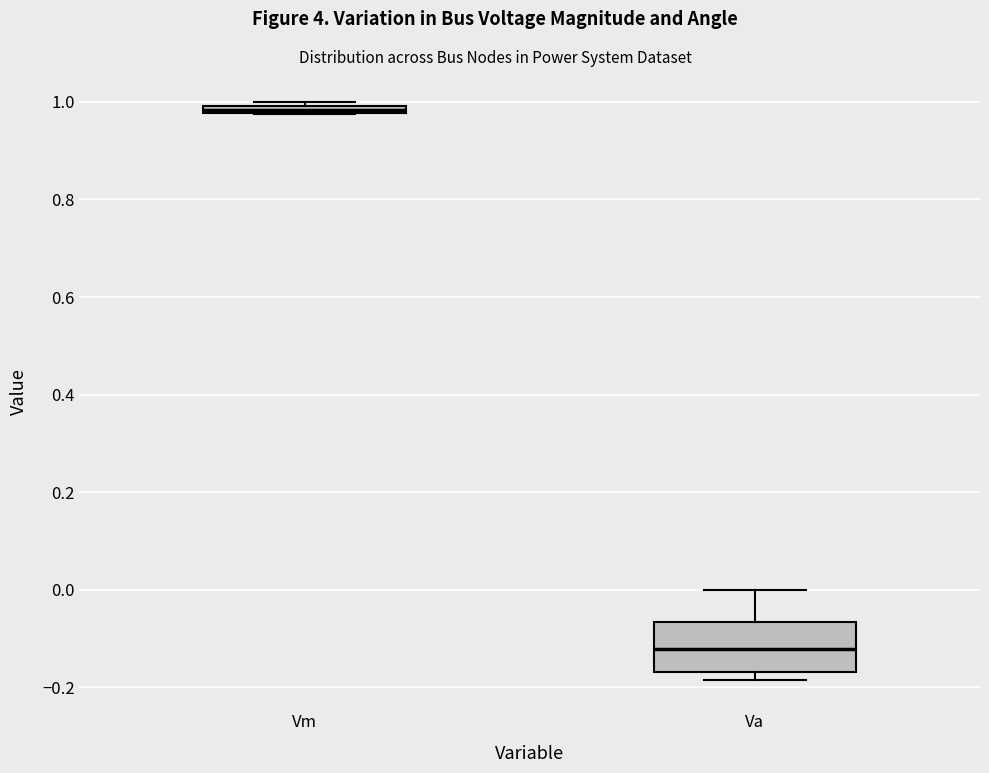

Which box is the tallest, from its lower edge to its upper edge?

Va